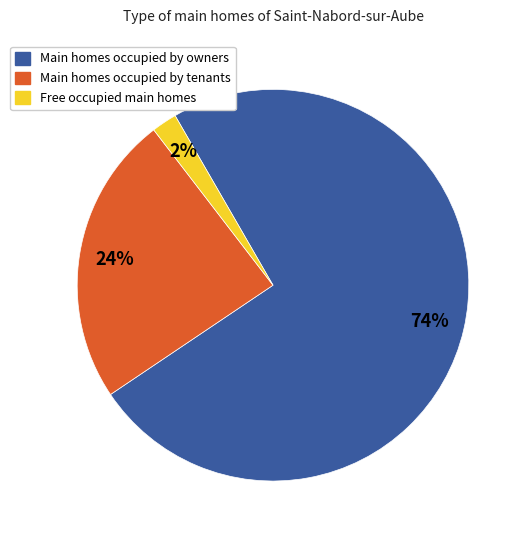

To the nearest percent, what is the difference between the largest and smallest slice percentages?

72%